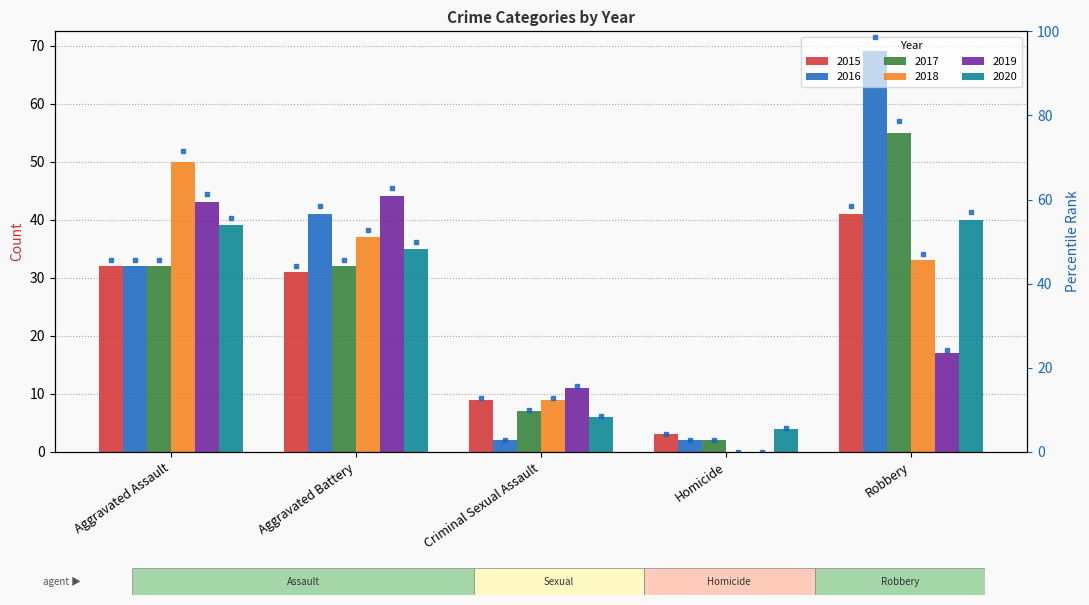

At which label does 2015 first exceed 31?

Aggravated Assault